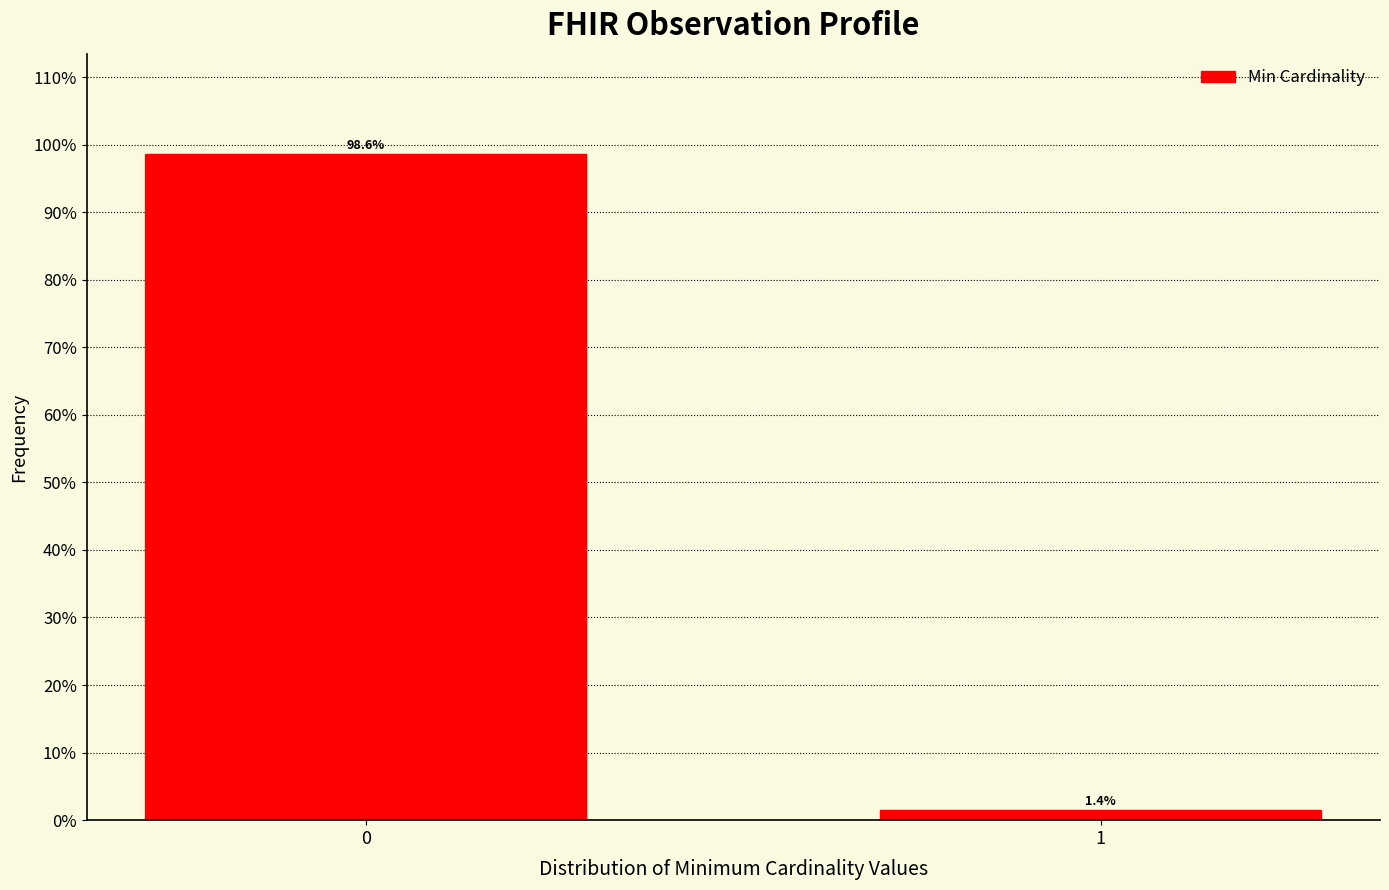

Reading left to right, what are all the values shown in this chart?

98.6	1.4